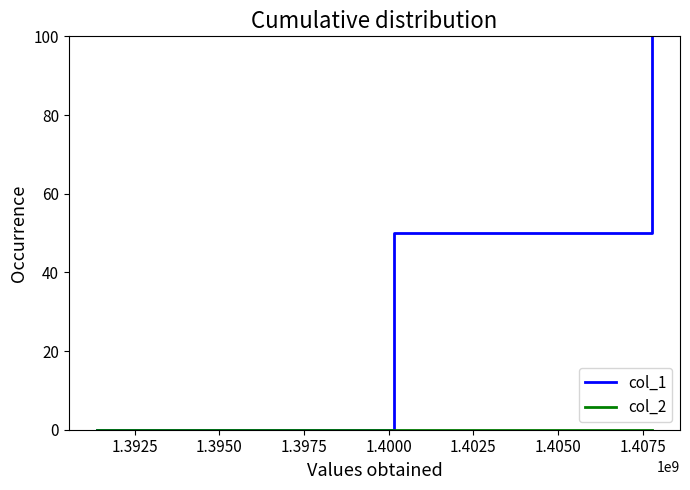

How many lines are shown in the chart?

2